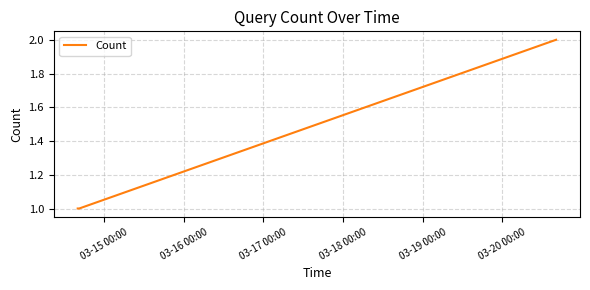

How many values are between 1 and 2?

8